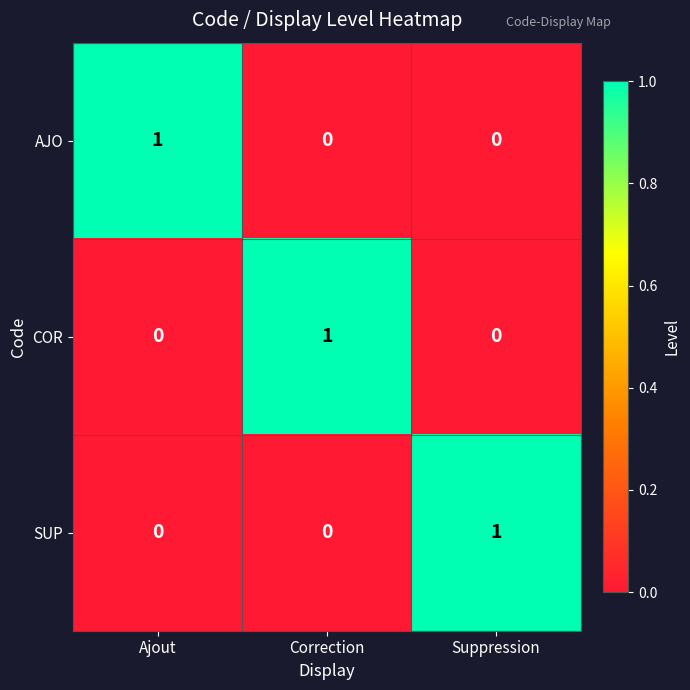

Which category has the highest value in the COR series?

Correction